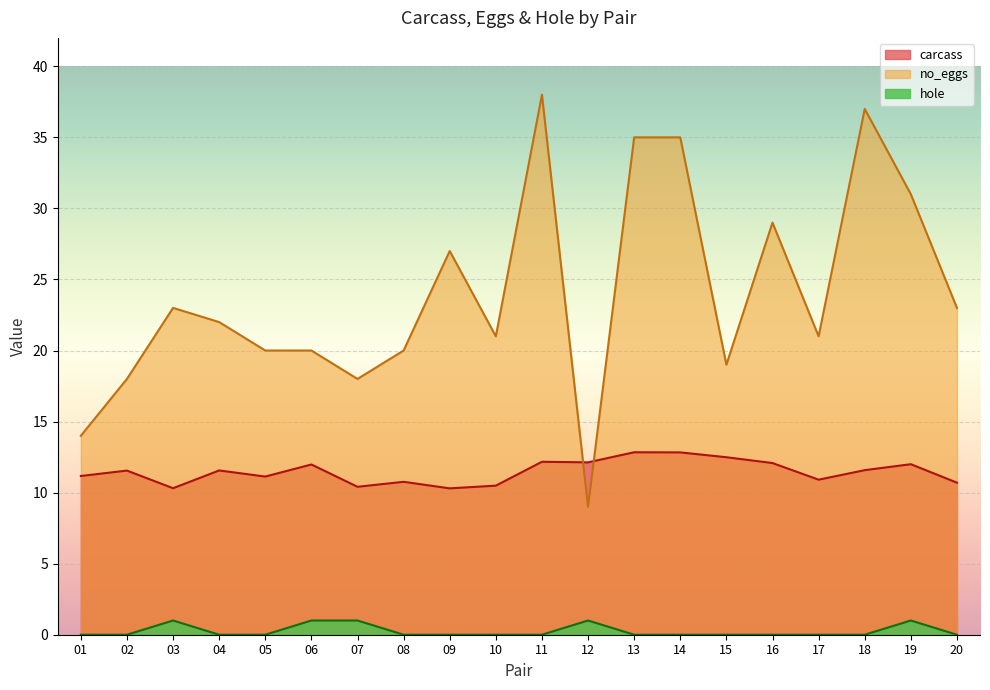

How many values in the carcass series exceed 11?

13